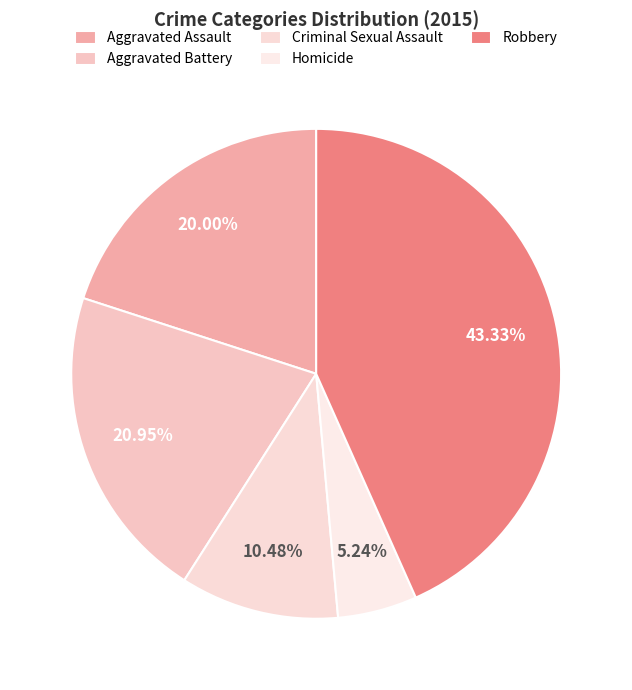

What is the change in value from Aggravated Assault to Aggravated Battery?

+2